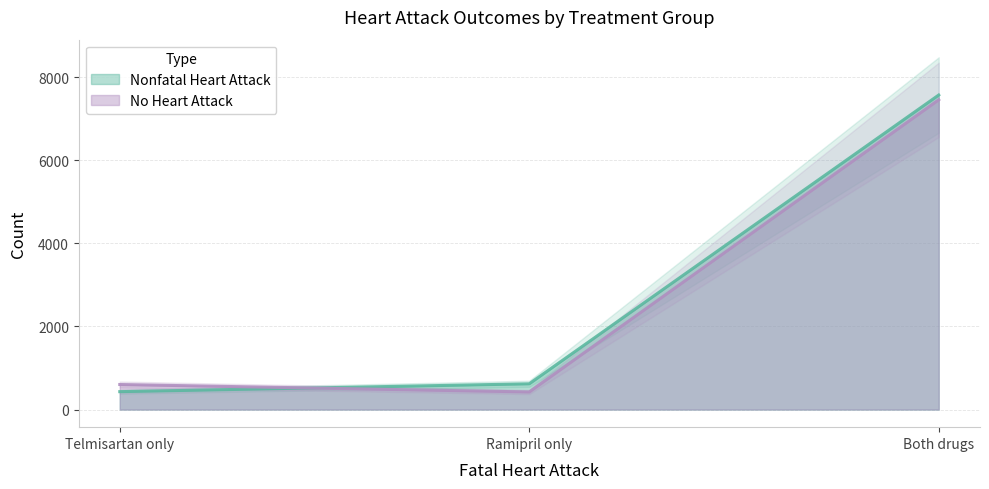

What is the spread (max minus min) of values at Both drugs?

115